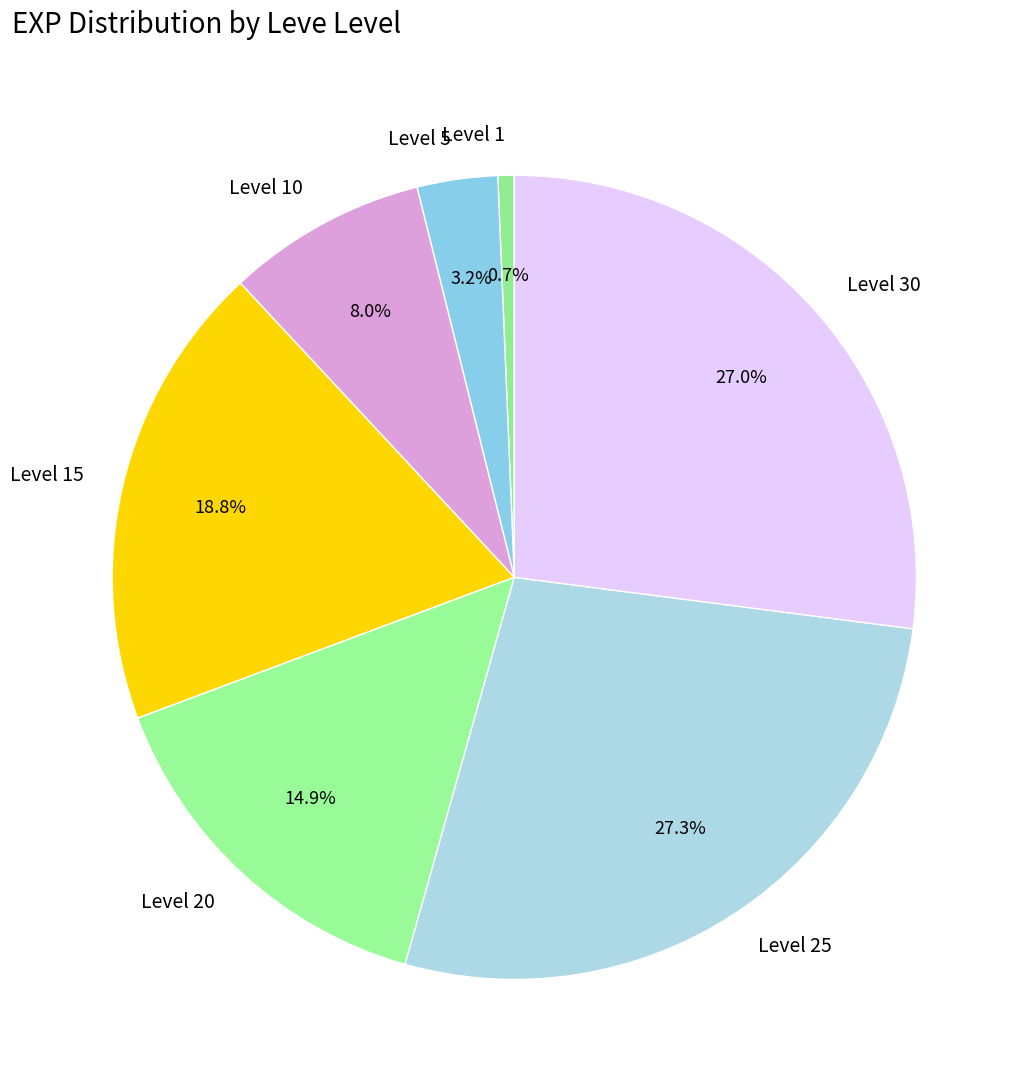

Combined, do Level 10 and Level 5 account for over 50%?

No